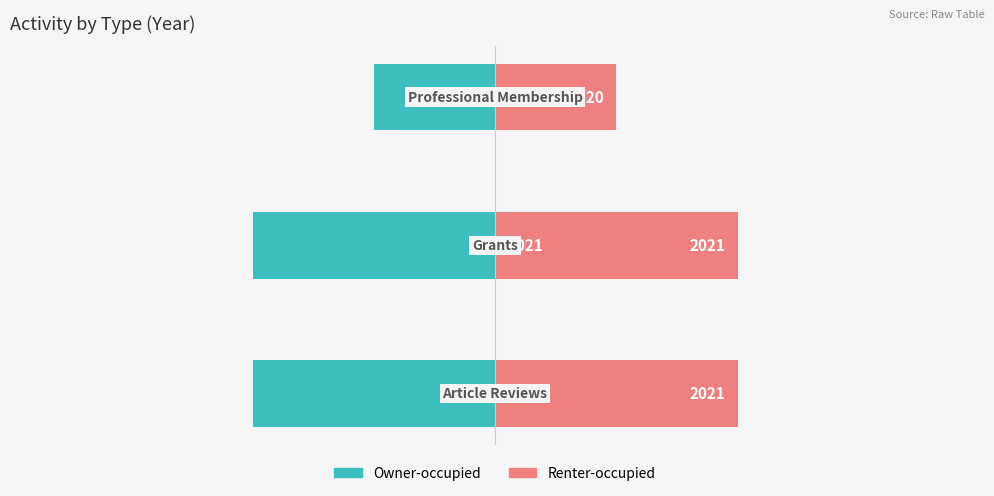

Which series has the largest range (max minus min)?

Owner-occupied